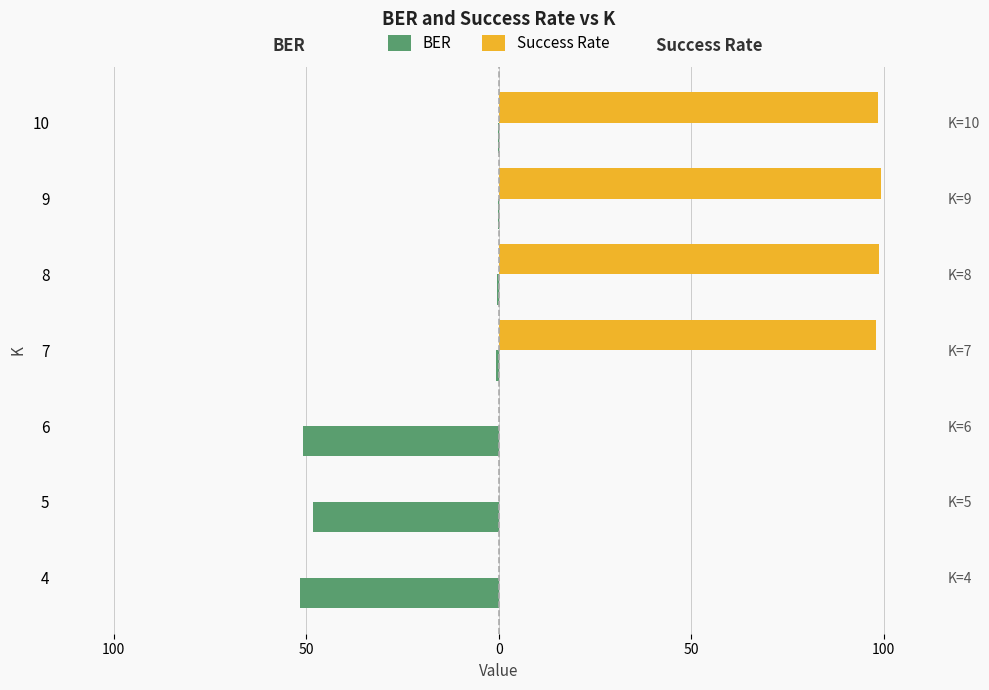

What are all the series names shown in the legend?

BER, Success Rate